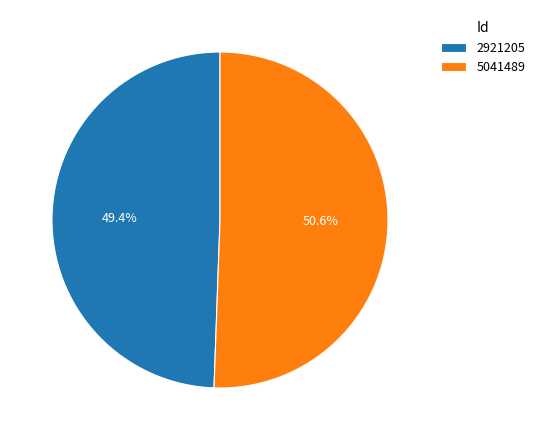

What percentage is the 5041489 slice, to the nearest percent?

51%